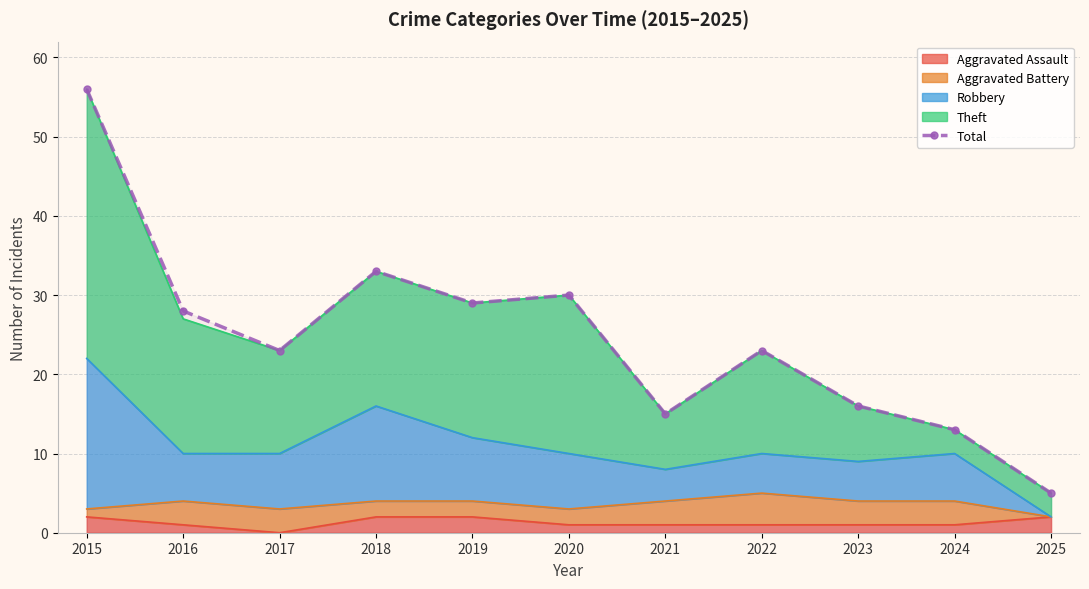

Which category has the lowest value across all series?

2025